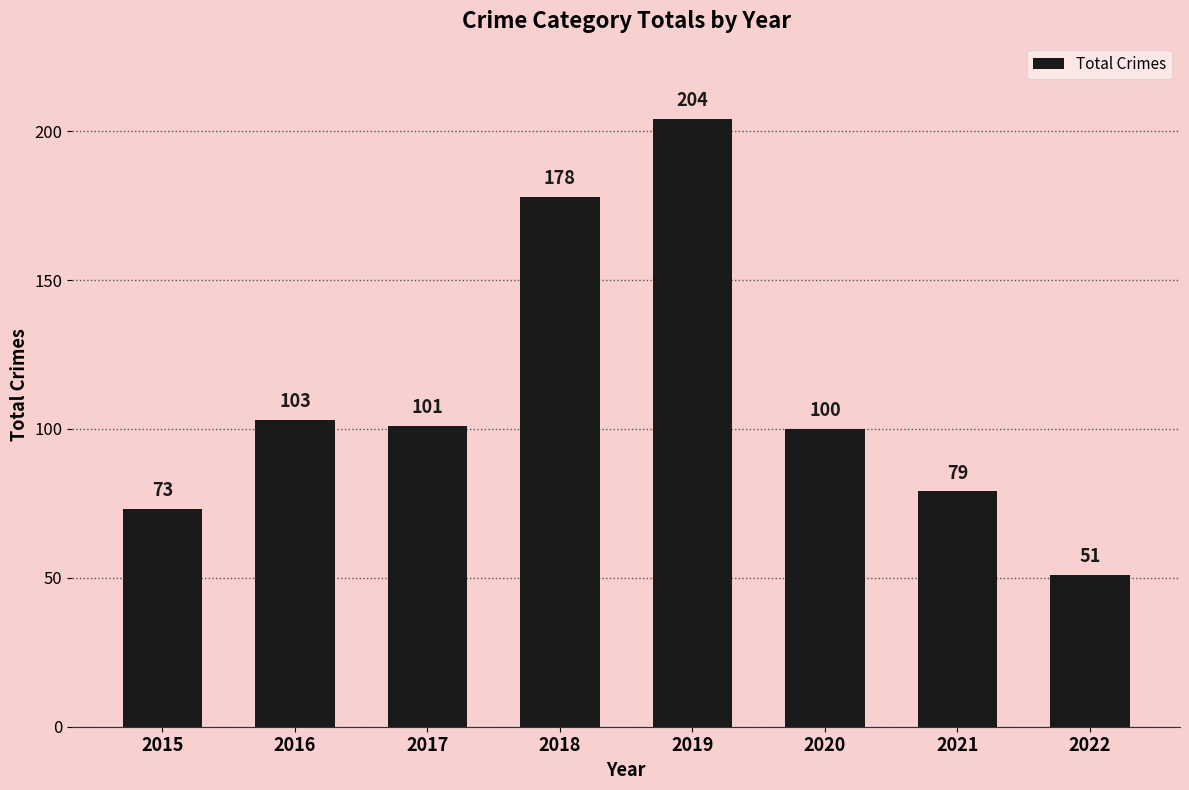

Reading left to right, extract all data points from this chart.

2015=73	2016=103	2017=101	2018=178	2019=204	2020=100	2021=79	2022=51